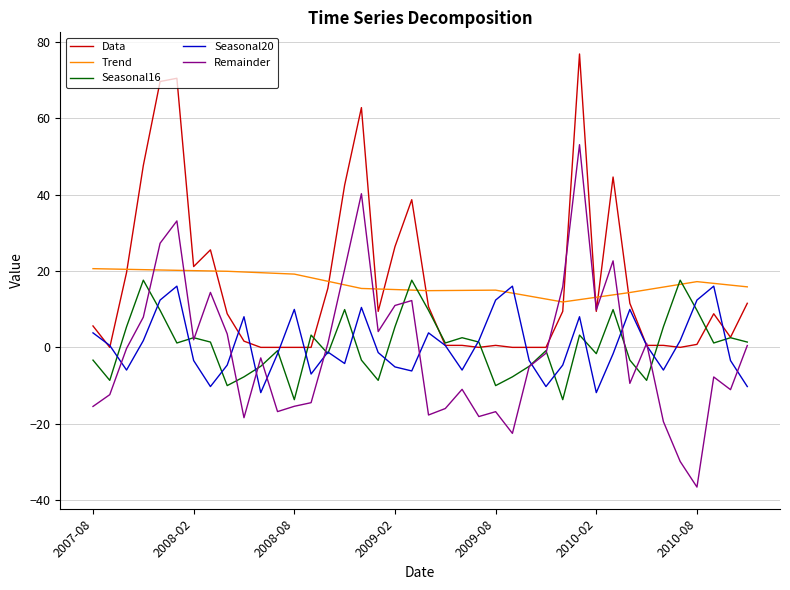

What is the maximum value for Trend?

20.6